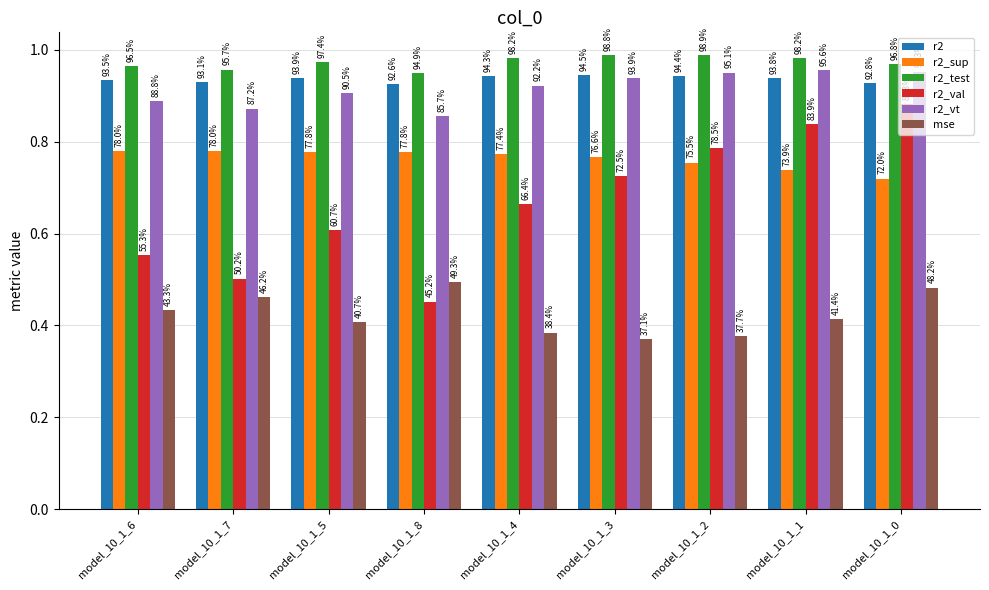

The r2 series shows 0.9 at model_10_1_4. True or false?

True